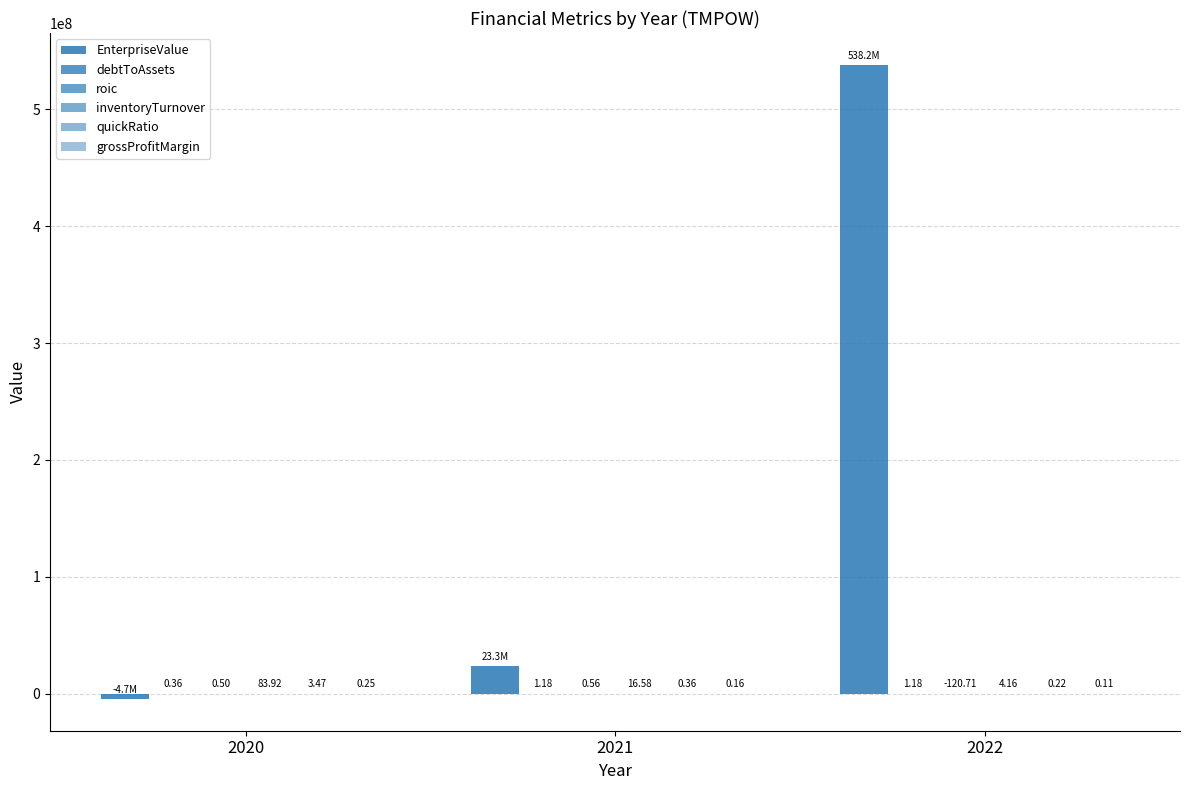

Does the chart contain stacked bars?

No